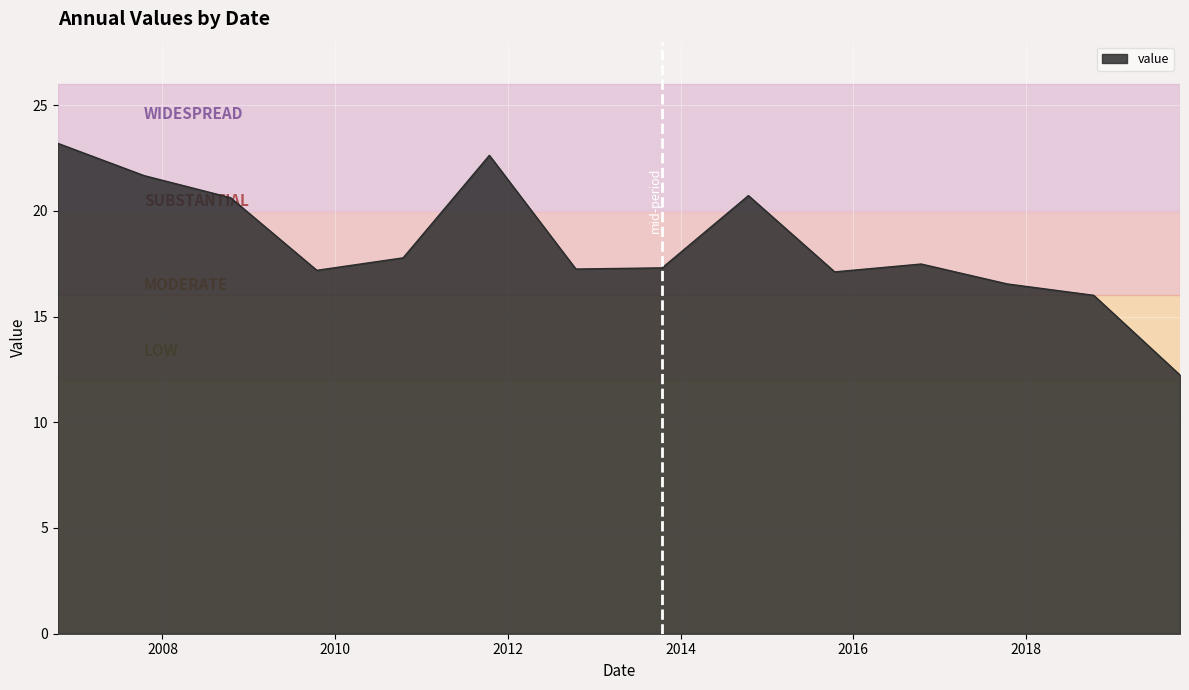

What is the difference between the maximum and minimum values?

11.0